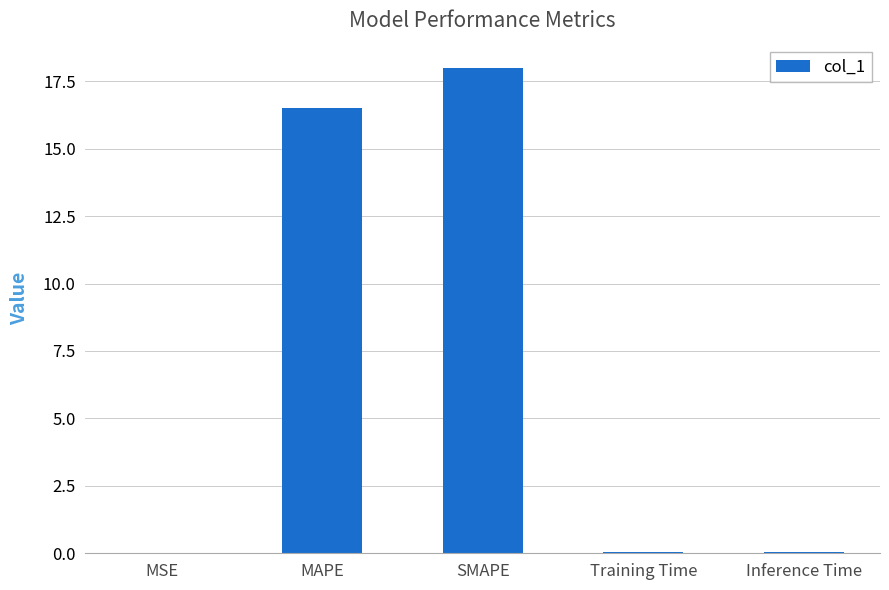

What is the change in value from MAPE to SMAPE?

+1.5